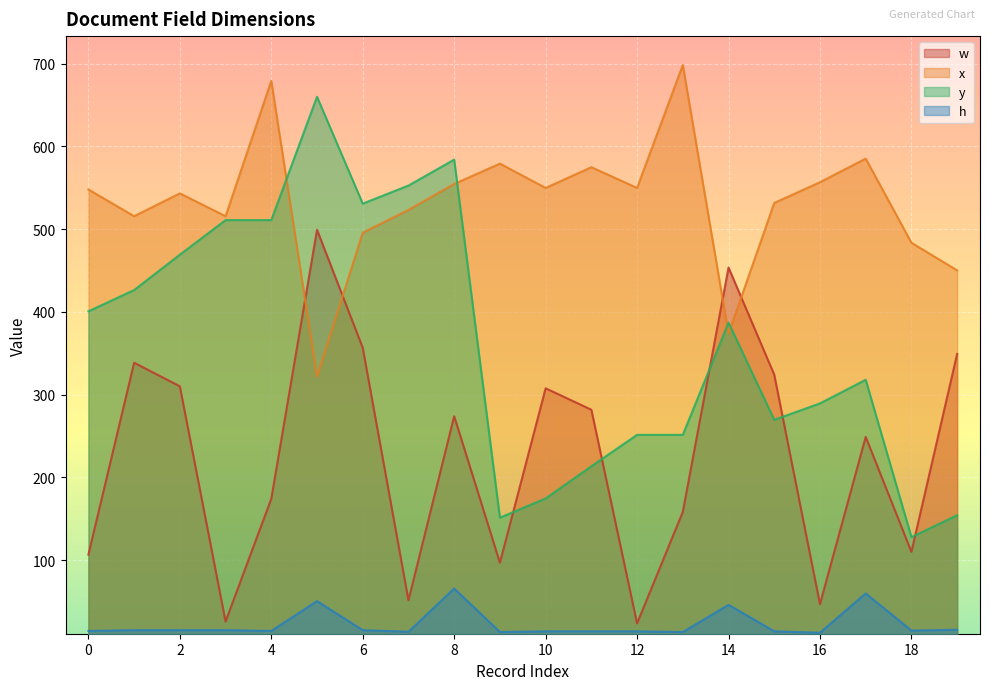

In h, how many points are higher than both neighbors (excluding endpoints)?

5